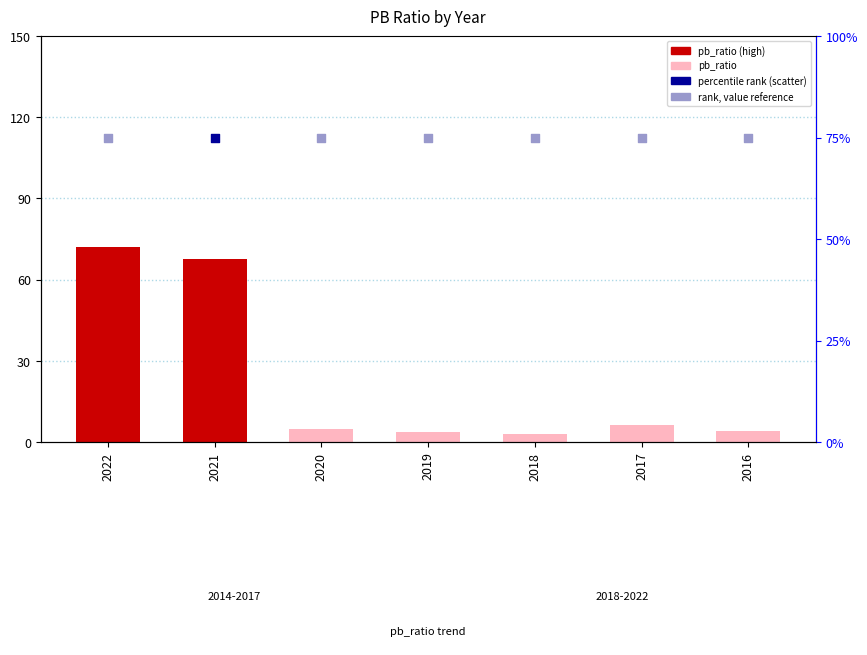

Between 2019 and 2022, which is larger?

2022